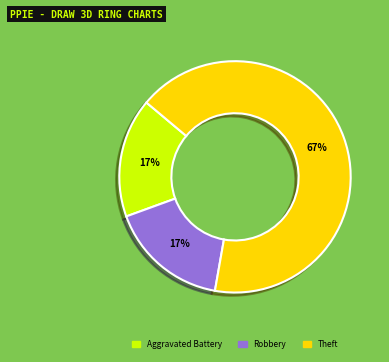

Which slice represents more than half of the pie?

Theft